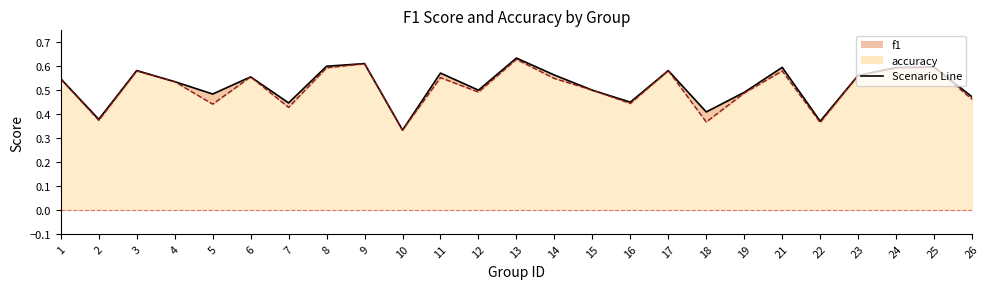

At which label does accuracy reach its peak?

13